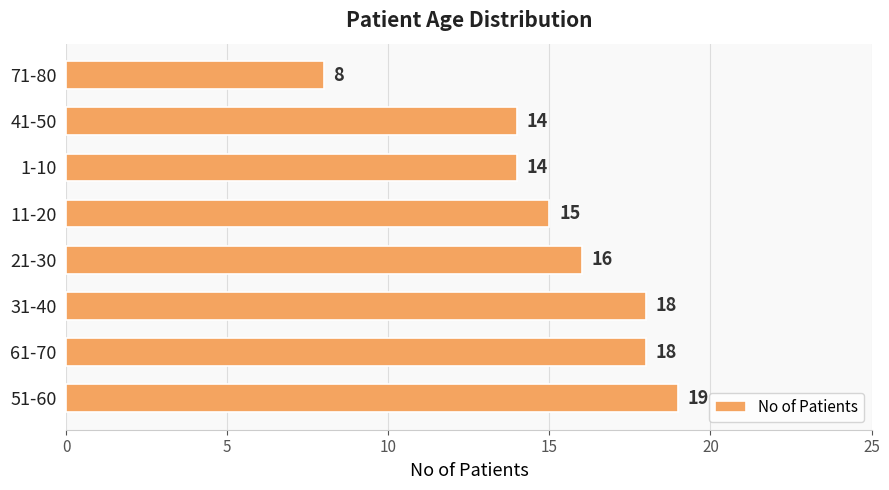

Is it true that the value at 71-80 is 8?

True